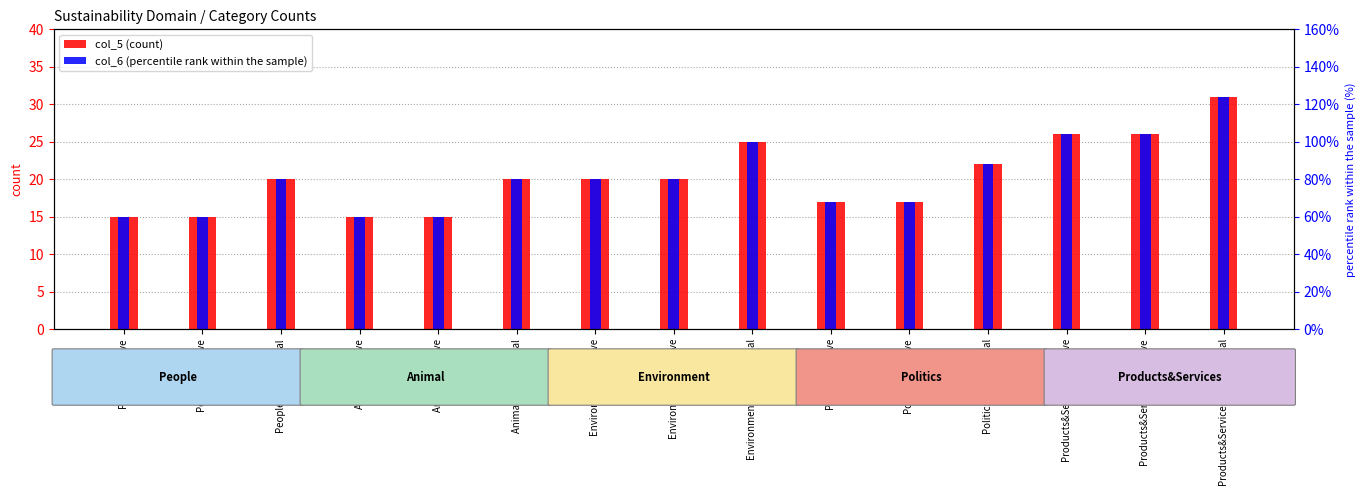

What are all the series names shown in the legend?

col_5, col_6